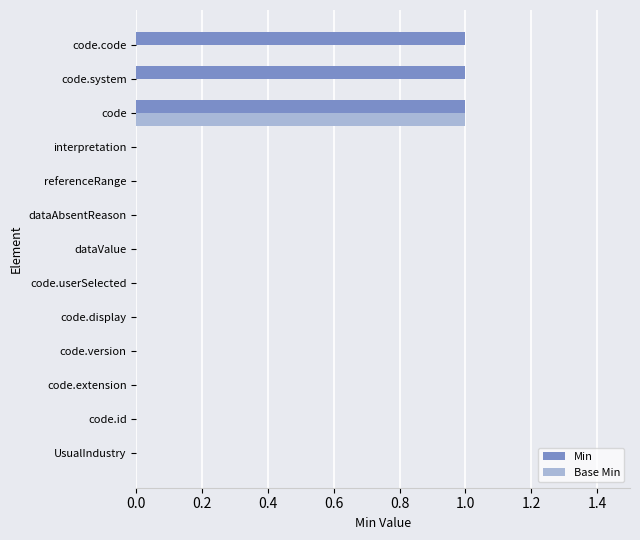

Between code.version and code.code, which series saw the biggest shift?

Min